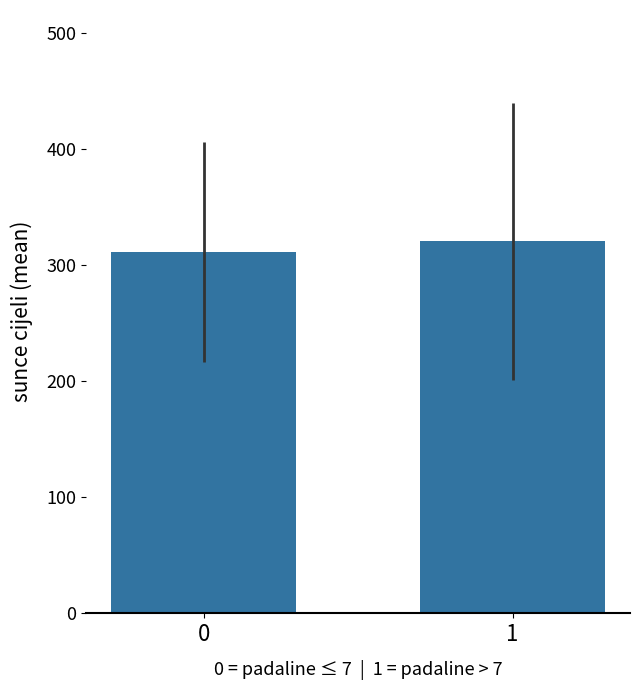

The chart shows a value of 446.1 at 0. True or false?

False